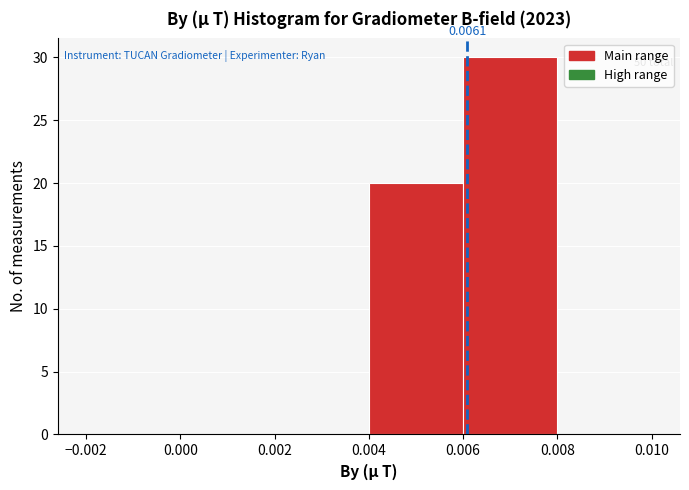

Which range on the x-axis has the tallest bar?

0.006 to 0.008